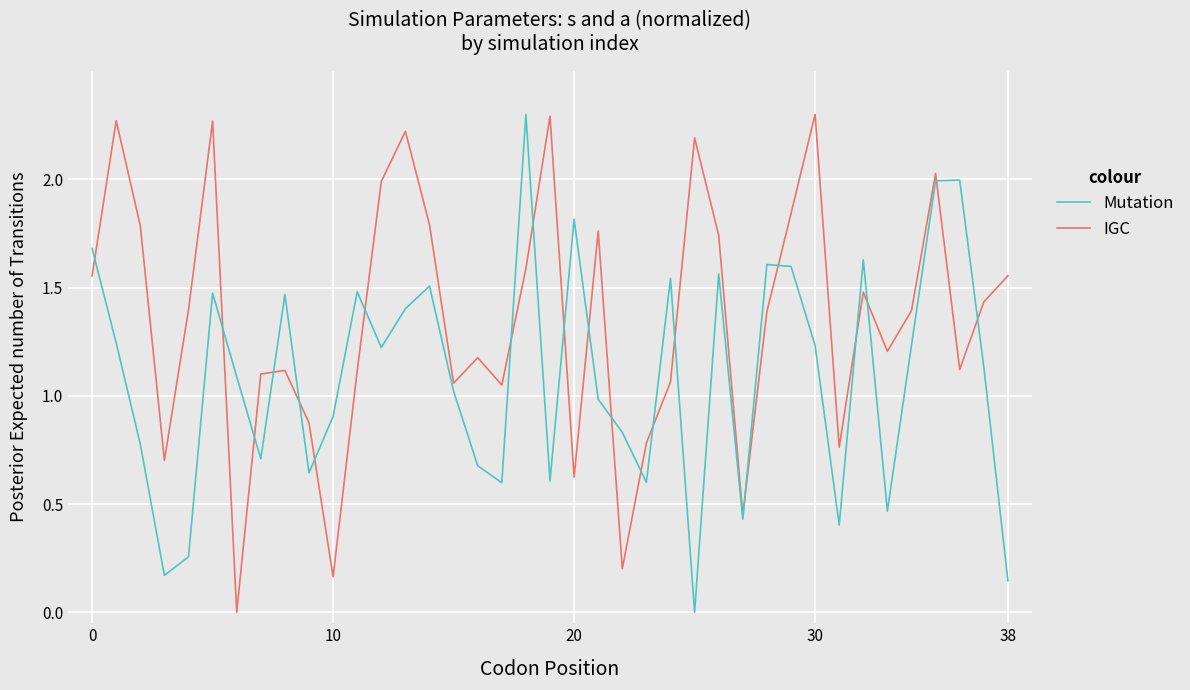

List the series in order of their overall mean, highest first.

IGC, Mutation